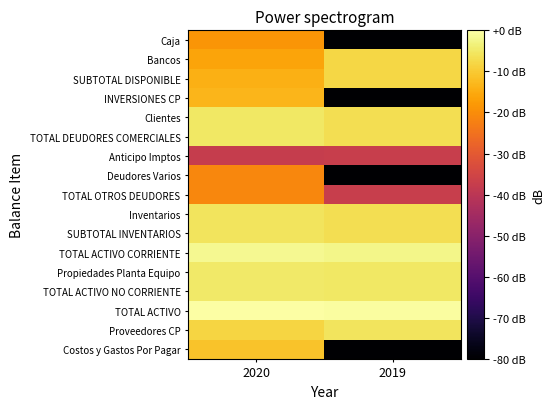

Which series has the largest range (max minus min)?

Costos y Gastos Por Pagar